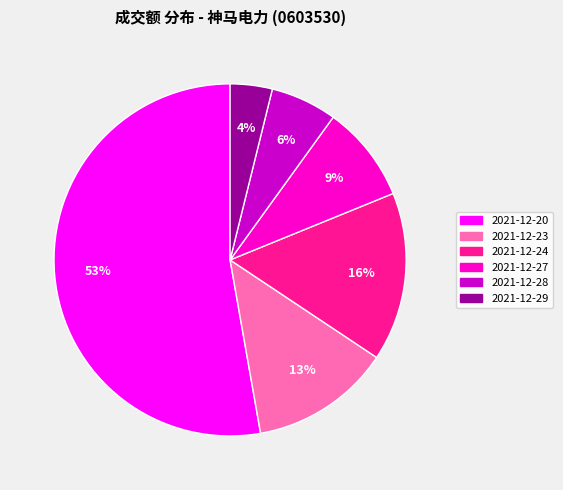

Do 2021-12-23 and 2021-12-29 together represent more than half of the pie?

No